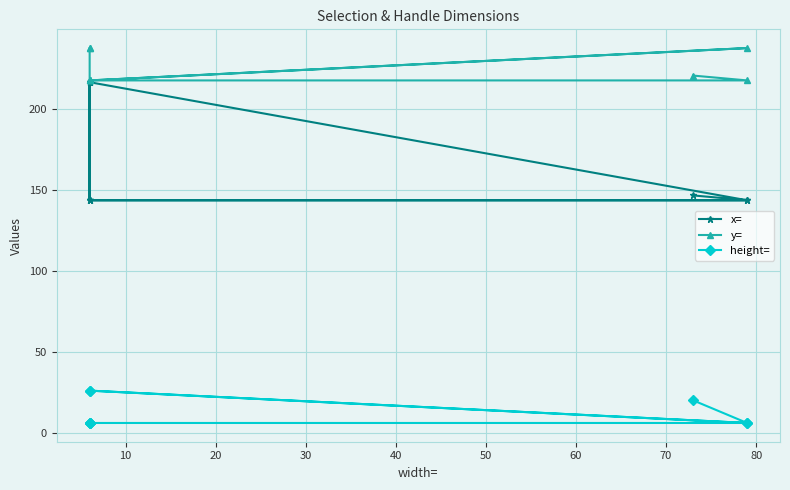

What is the sum of all height= values?

108.0